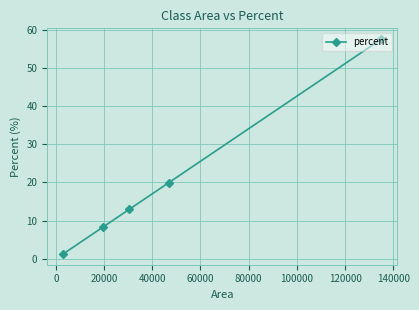

What is the maximum value shown in the chart?

57.5